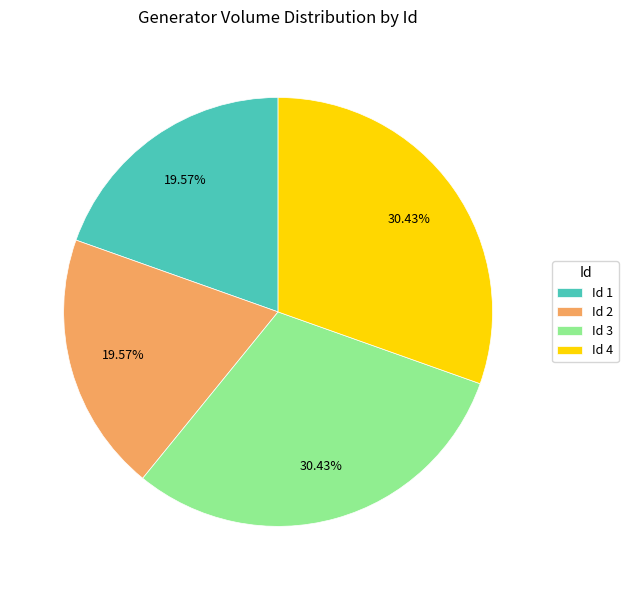

Is Id 4 the majority of the pie?

No